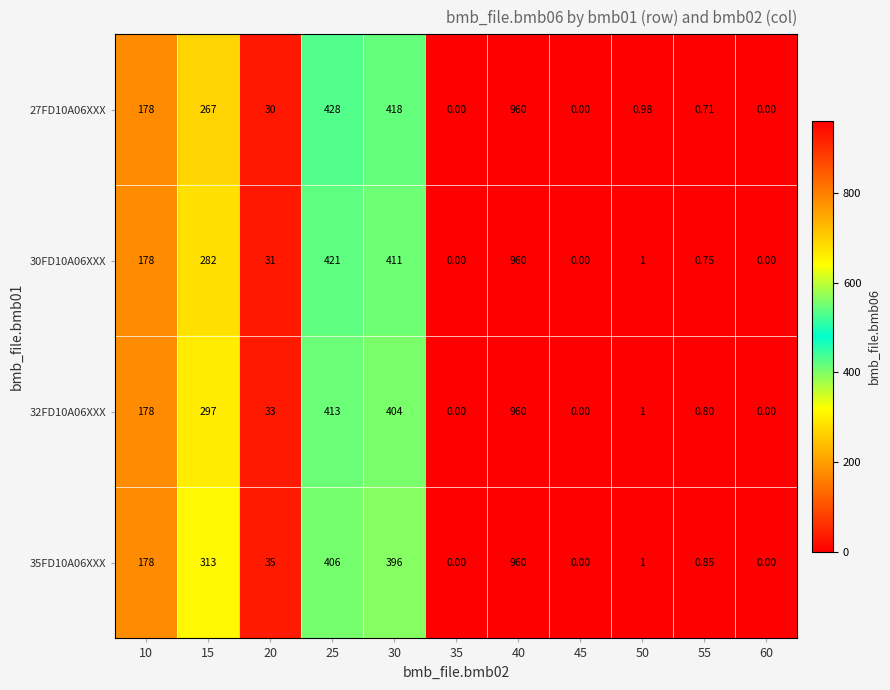

Is the value of 35FD10A06XXX at 45 greater than the value of 27FD10A06XXX at 55?

No